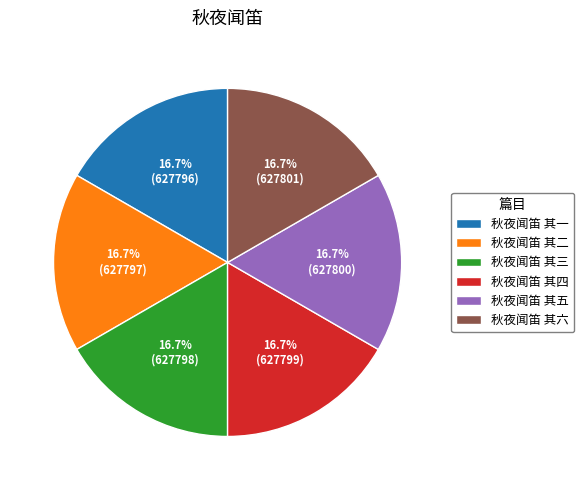

Does 秋夜闻笛 其六 represent more than half of the total?

No